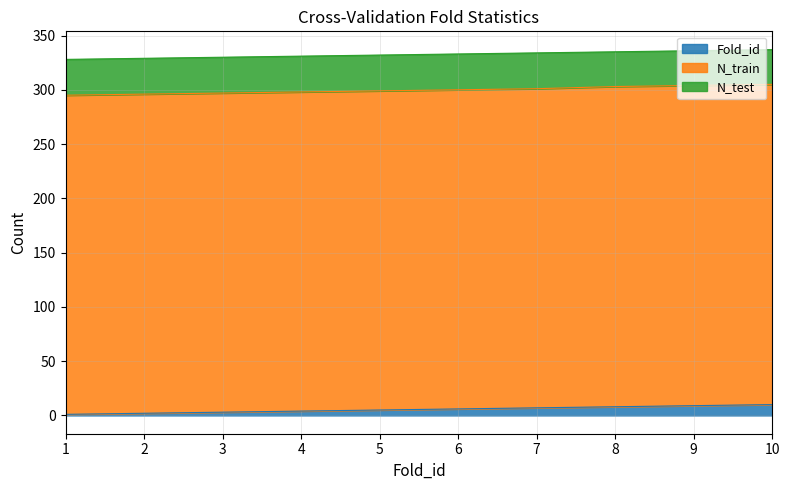

True or false: N_test and N_train intersect in this chart.

False